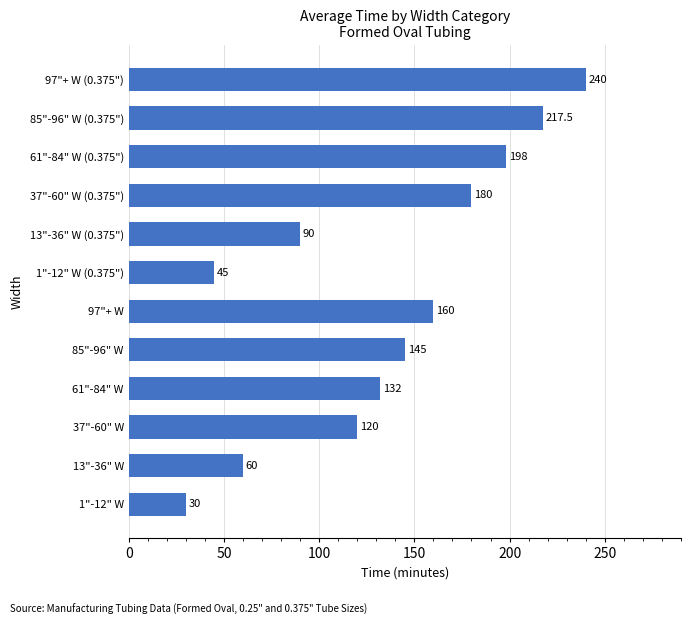

What is the change in value from 37"-60" W to 97"+ W?

+40.0